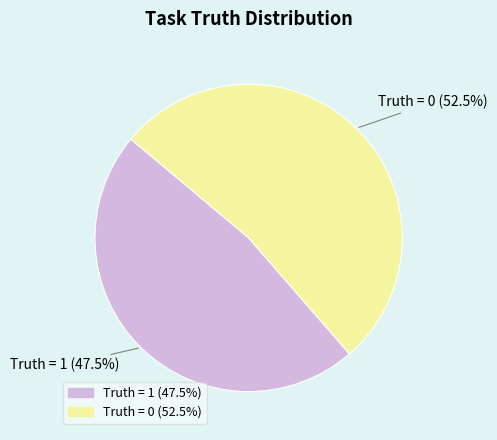

Is there any slice that represents more than half of the pie?

Yes